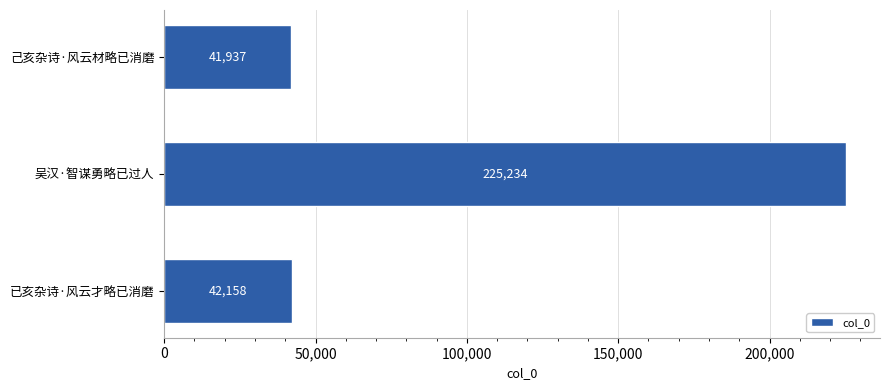

How many bars are there in total?

3